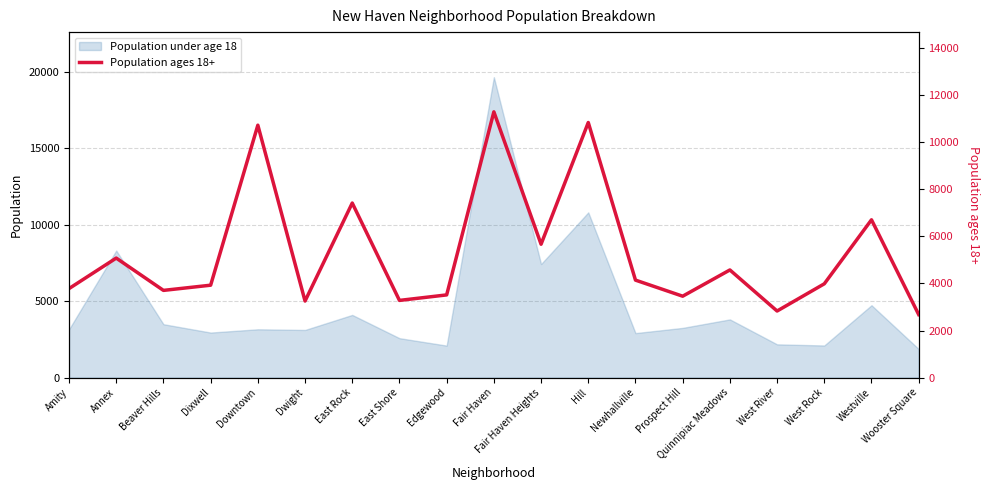

How many lines are shown in the chart?

1